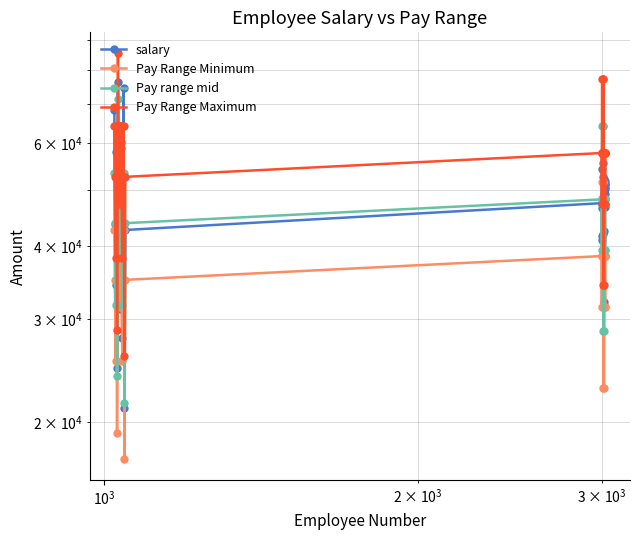

At how many categories does at least one series exceed 31865?

38